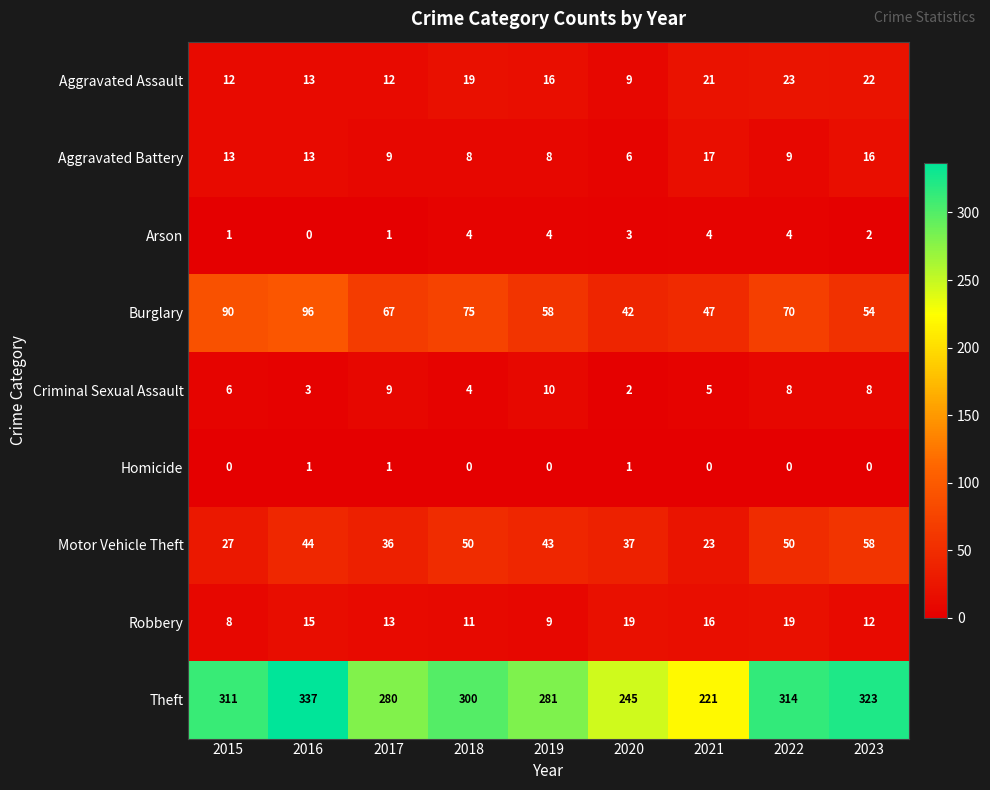

What is the greatest value displayed?

337